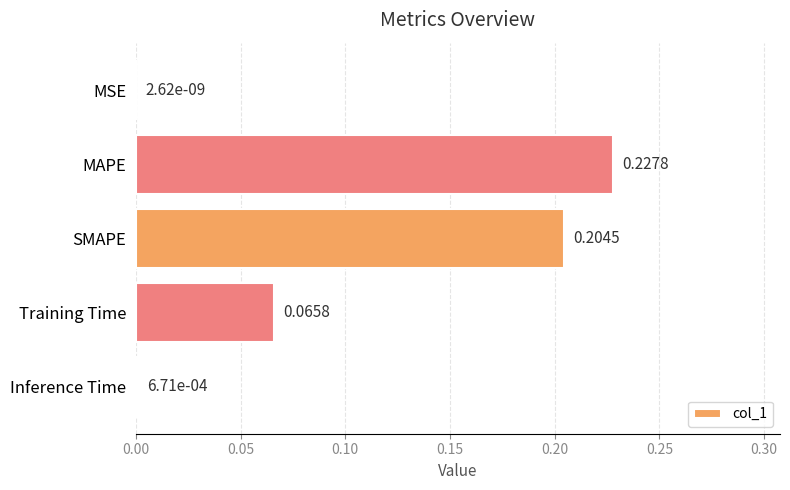

Where is the data nearest to the value 0?

MSE